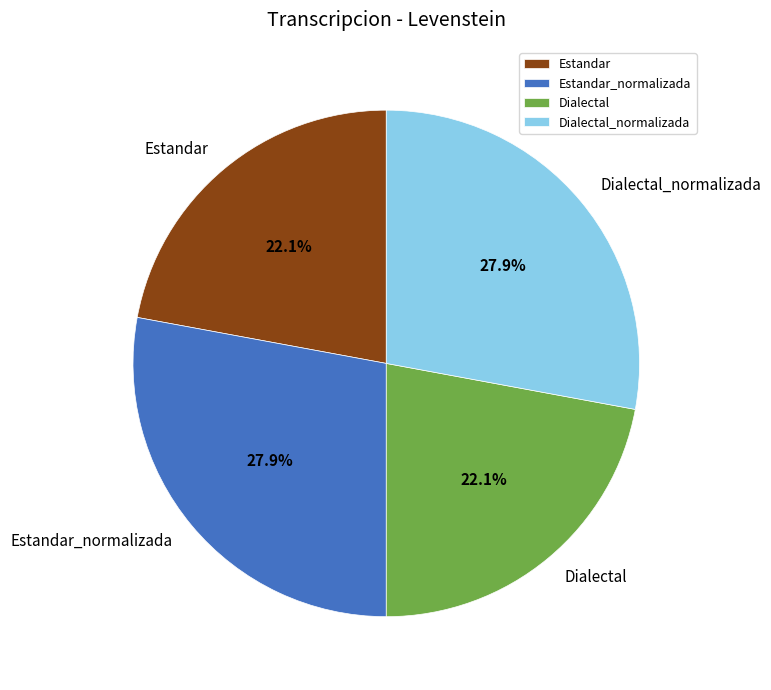

Count the number of slices in the pie.

4